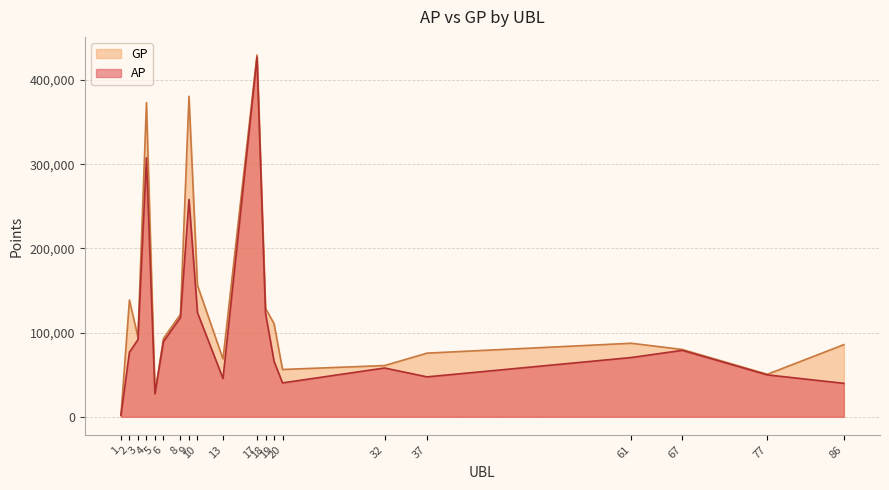

List the series in order of their peak value, lowest first.

AP, GP